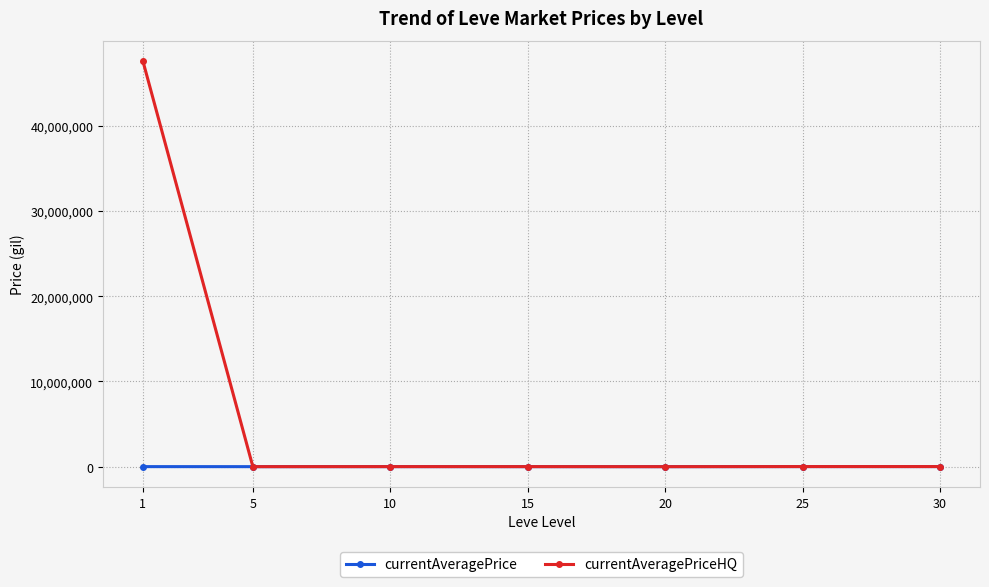

Rank the series by their average value, from highest to lowest.

currentAveragePriceHQ, currentAveragePrice